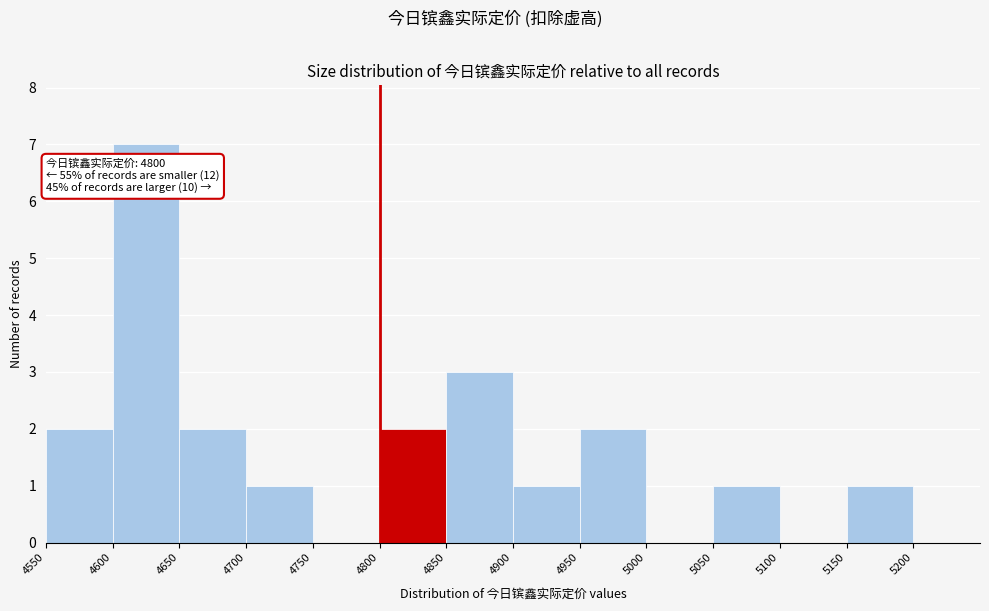

Which range on the x-axis has the tallest bar?

4600 to 4650